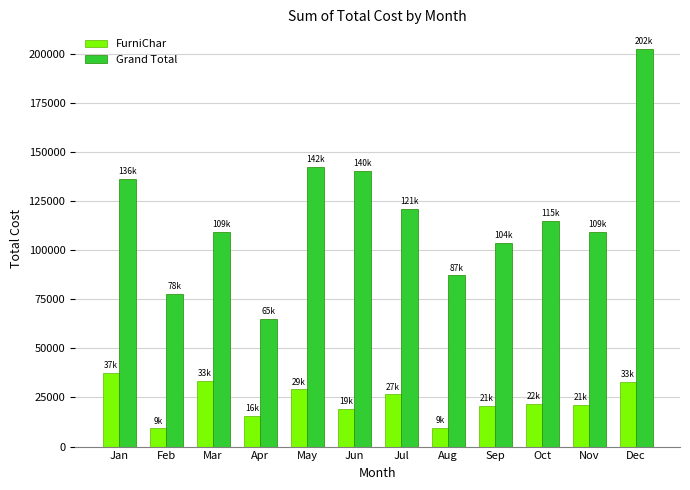

Which series changed the most between Jul and Aug?

Grand Total